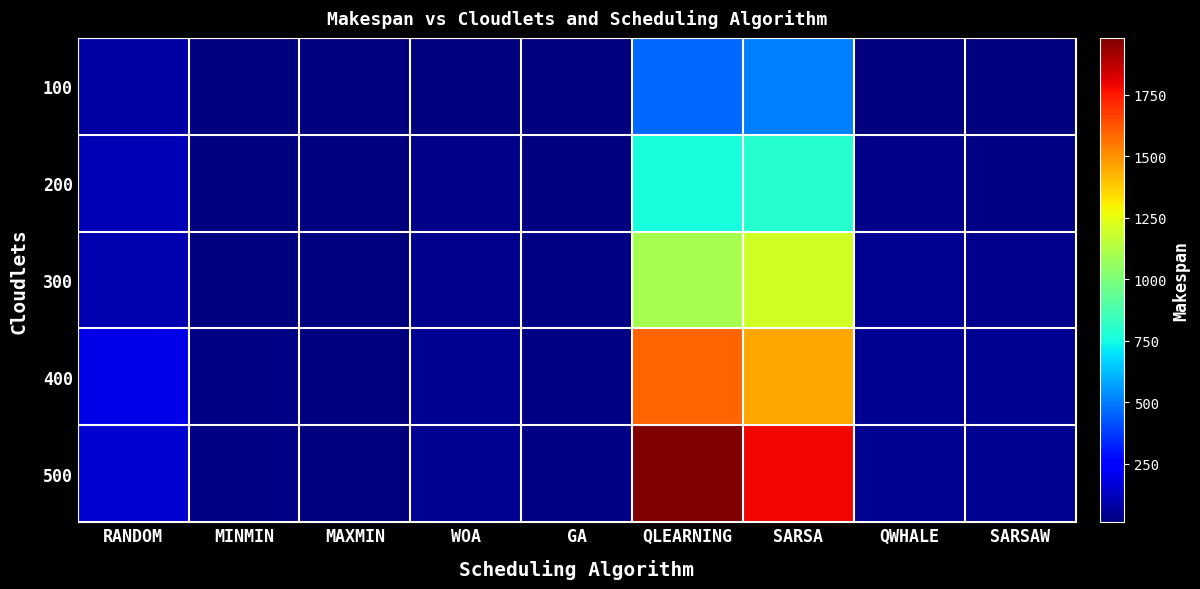

Which series has the largest range (max minus min)?

500